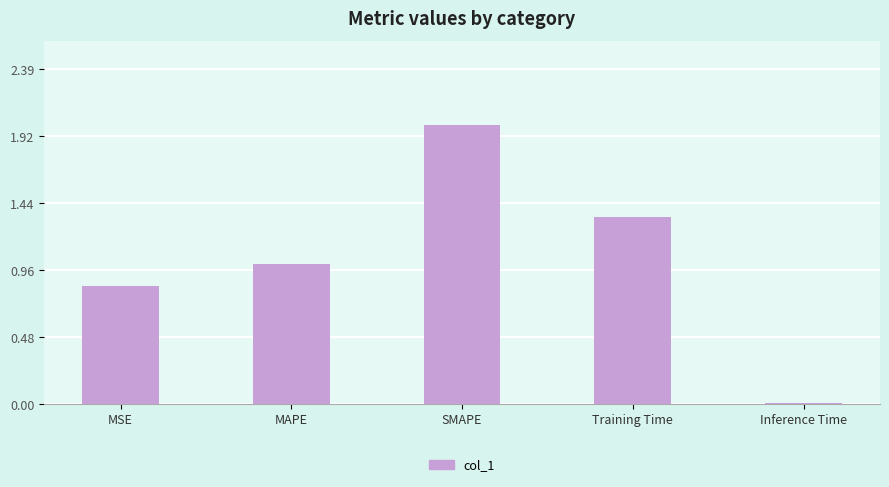

Read the value at MAPE.

1.0